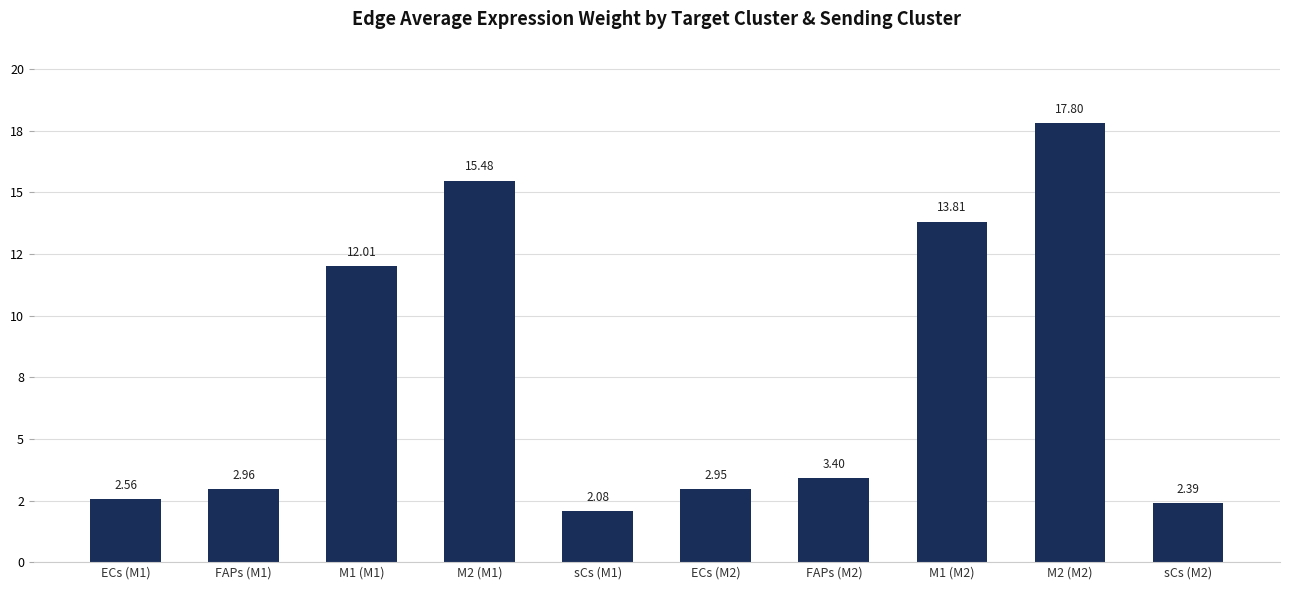

Reading left to right, transcribe all the data shown in this chart.

ECs (M1)=2.6	FAPs (M1)=3.0	M1 (M1)=12.0	M2 (M1)=15.5	sCs (M1)=2.1	ECs (M2)=2.9	FAPs (M2)=3.4	M1 (M2)=13.8	M2 (M2)=17.8	sCs (M2)=2.4